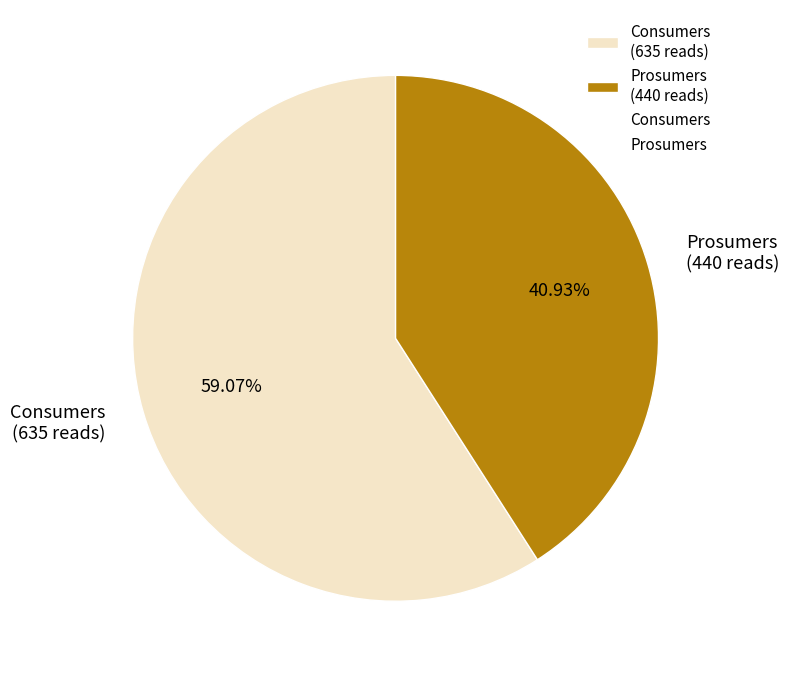

What portion of the pie excludes Prosumers?

59.1%